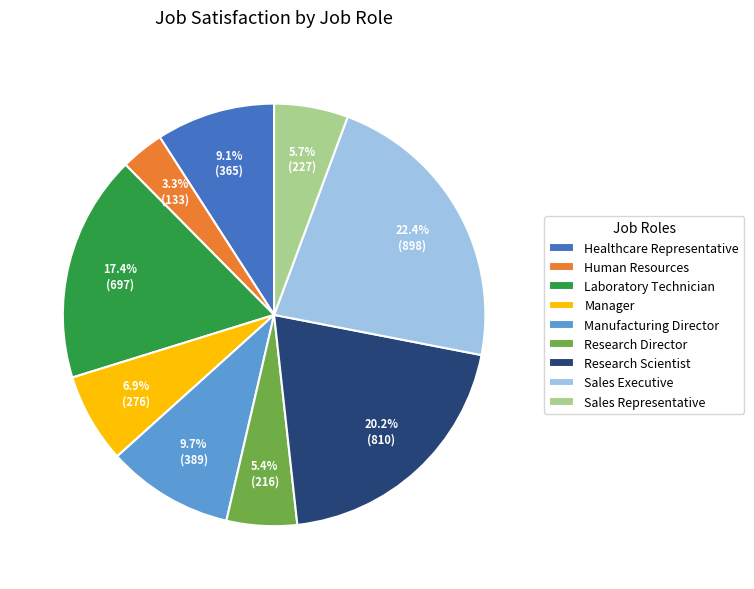

Between Manager and Sales Representative, which is larger?

Manager